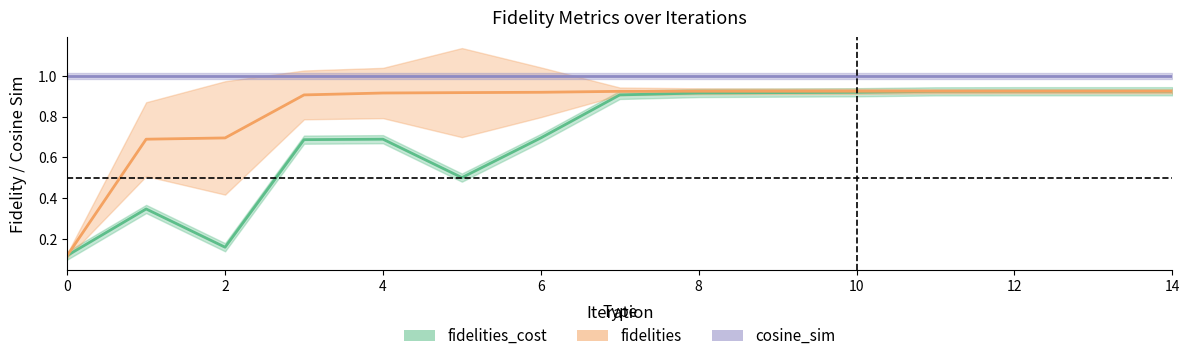

What is the sum of the fidelities values at 6 and 8?

1.8